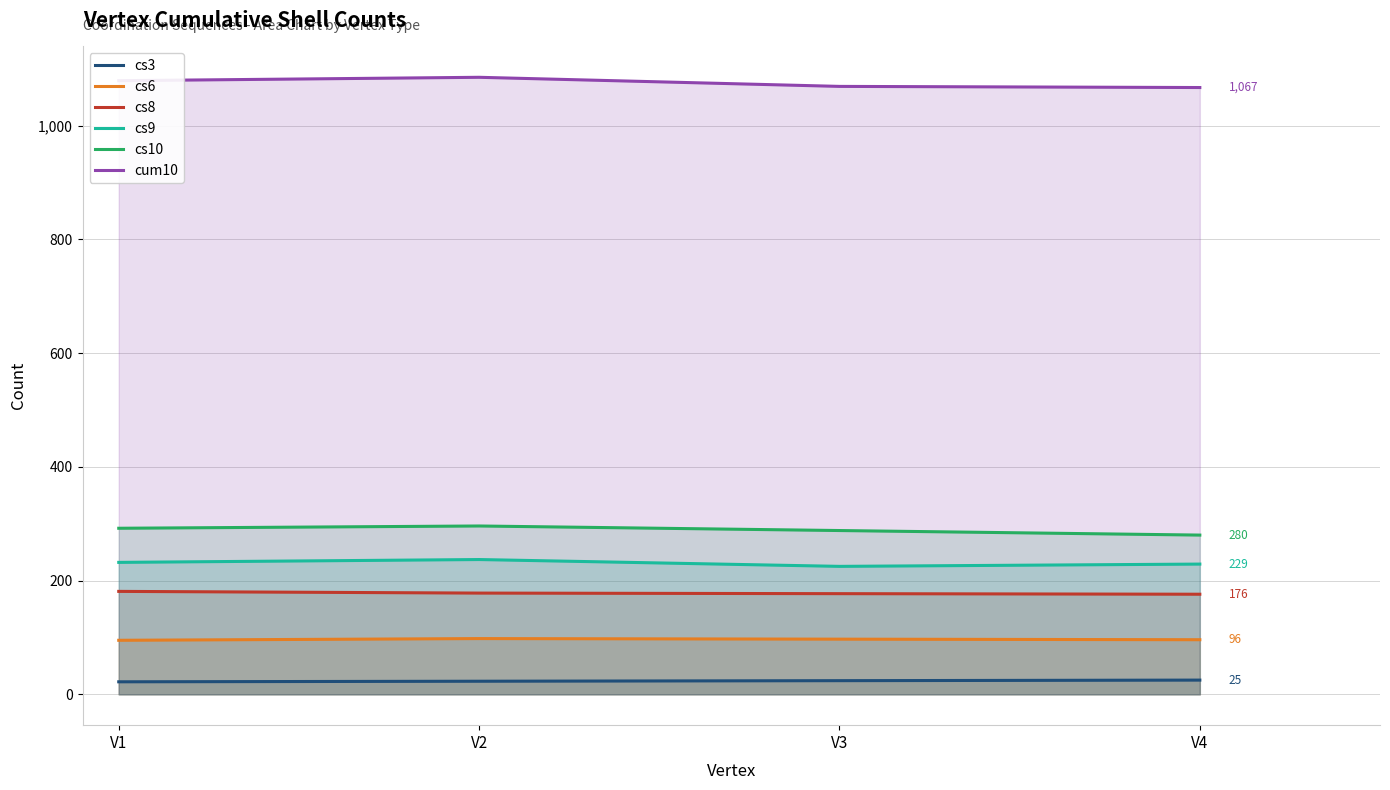

How many cs3 values are between 23 and 25?

3